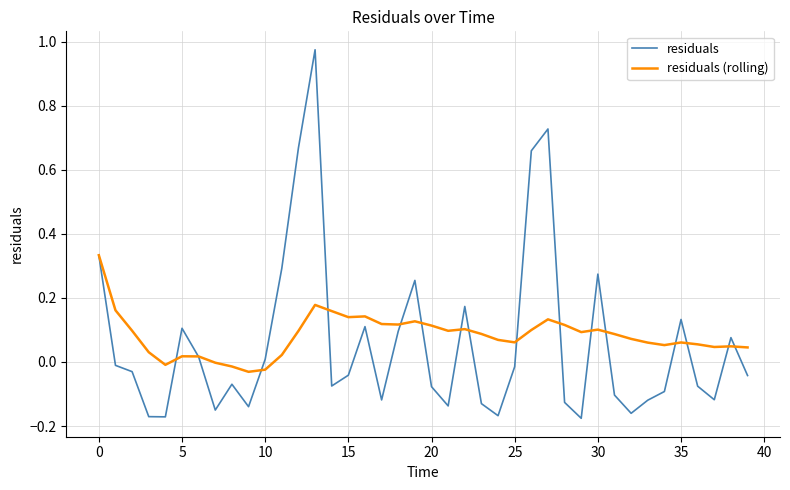

List the series in order of their peak value, highest first.

residuals, residuals (rolling)